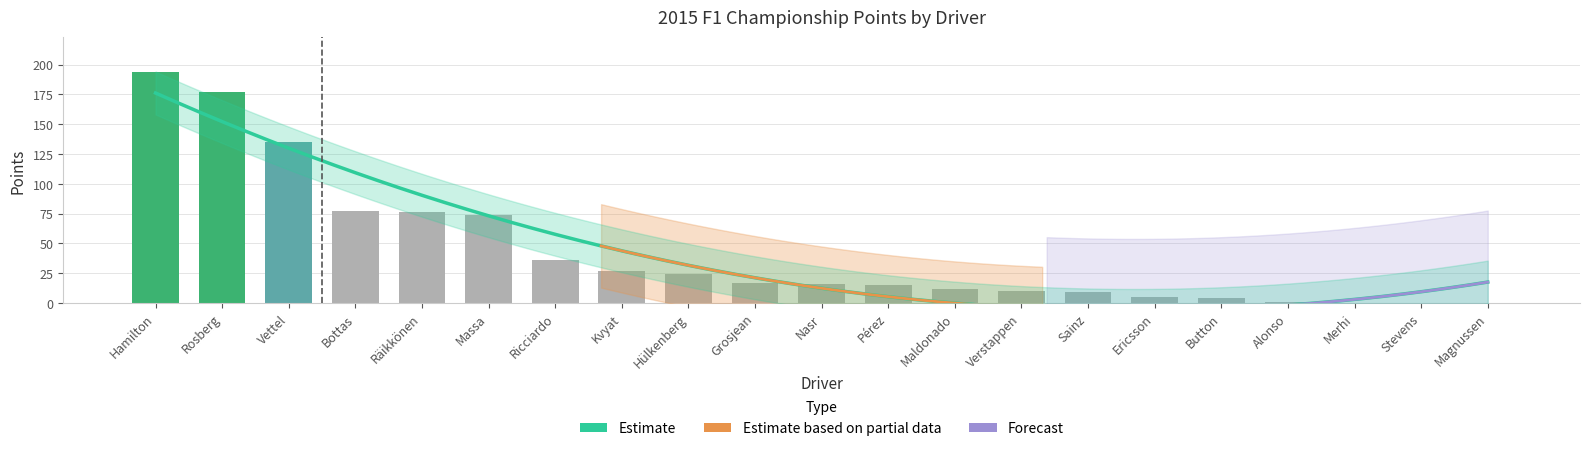

Is it true that the value at Merhi is 72?

False